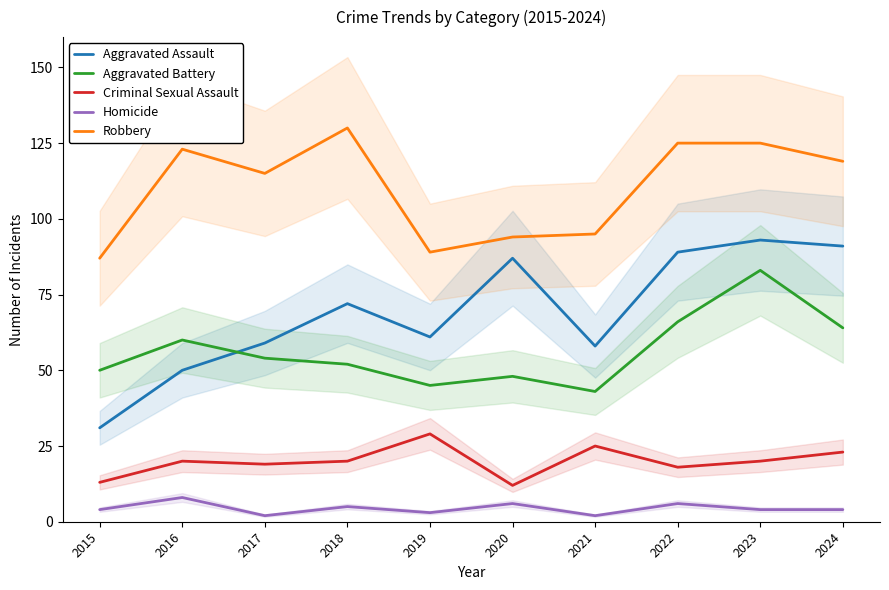

True or false: Robbery and Homicide cross at least once.

False